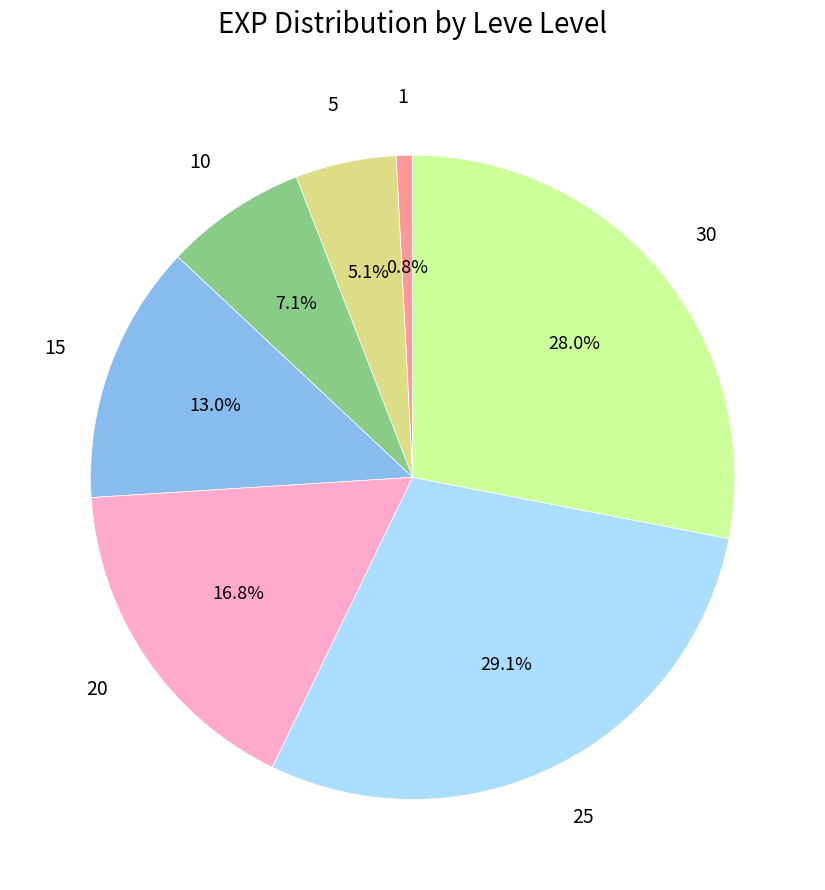

Does any single category account for the majority?

No